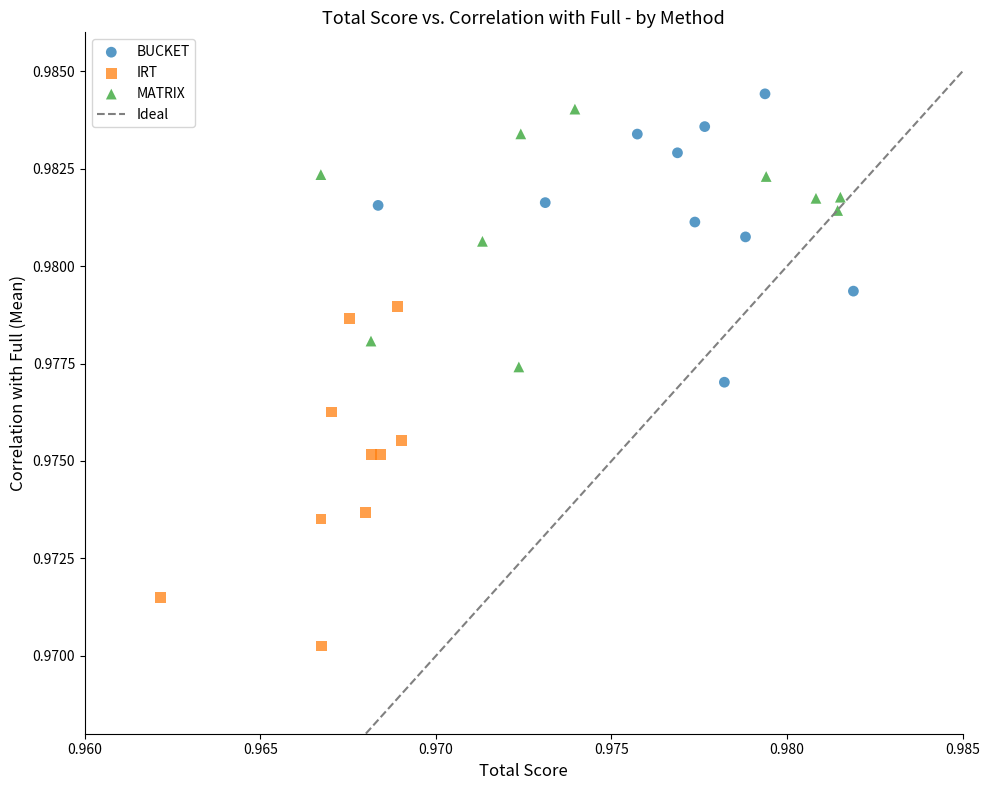

Which series has the largest Y range (max minus min)?

IRT